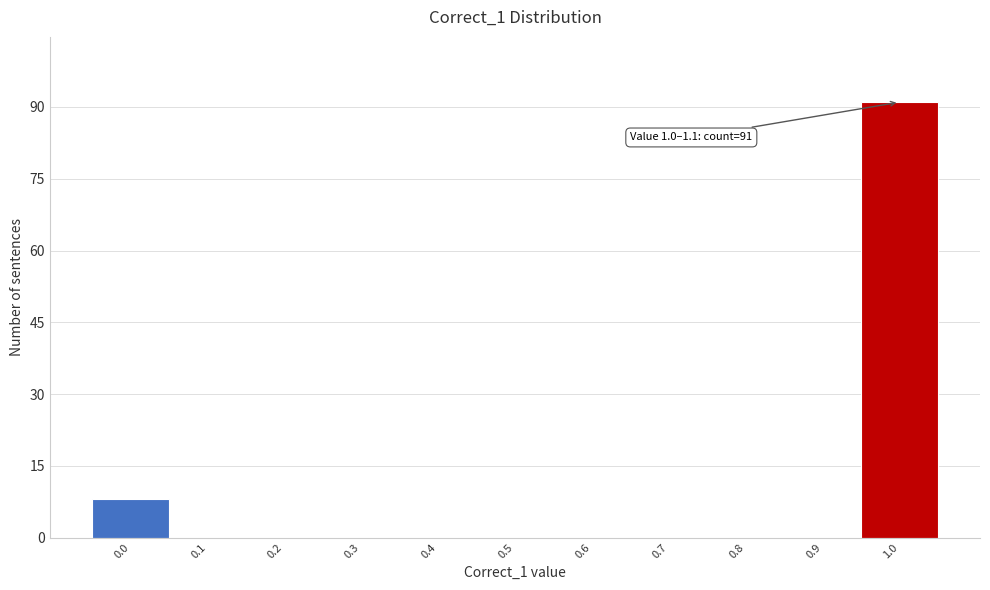

Reading left to right, extract all data points from this chart.

0.0=8	0.1=0	0.2=0	0.3=0	0.4=0	0.5=0	0.6=0	0.7=0	0.8=0	0.9=0	1.0=91